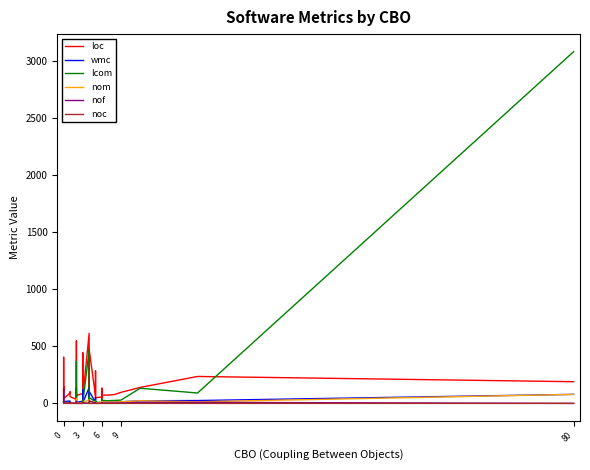

Does the chart have visible grid lines?

No